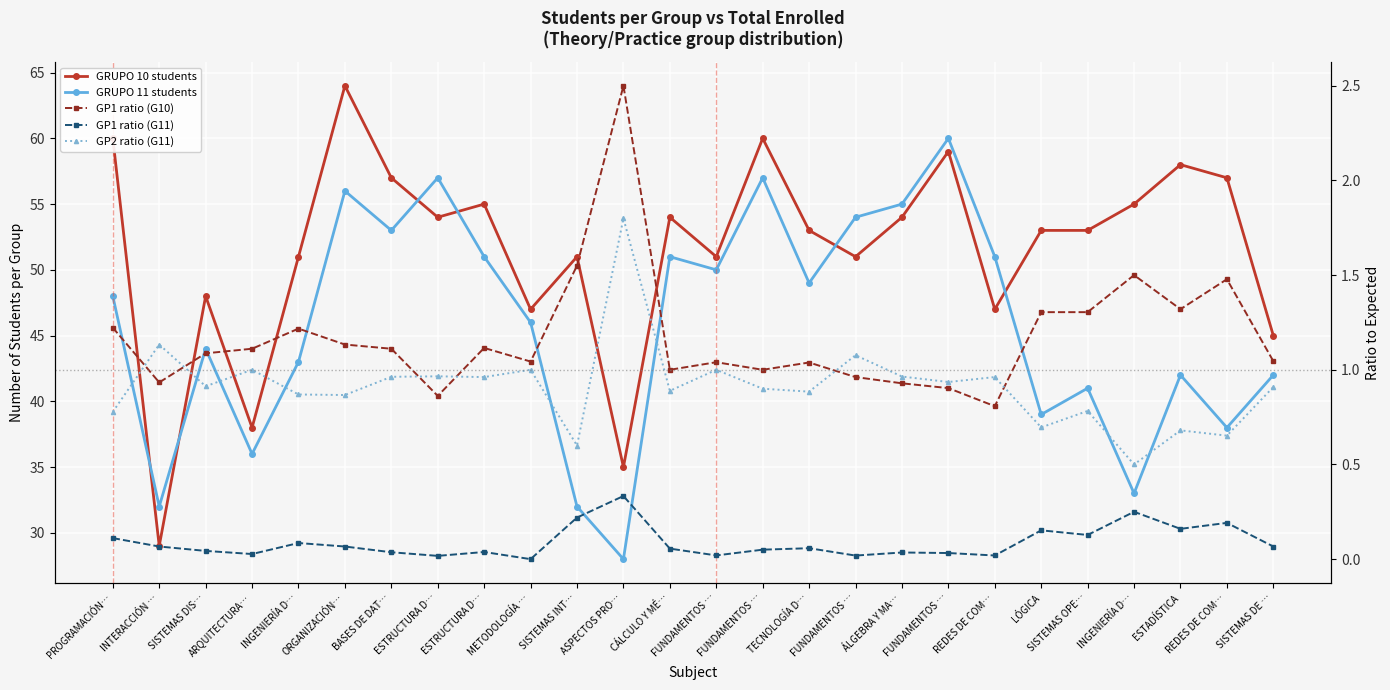

How many data points in GRUPO 11 students are less than 48?

13